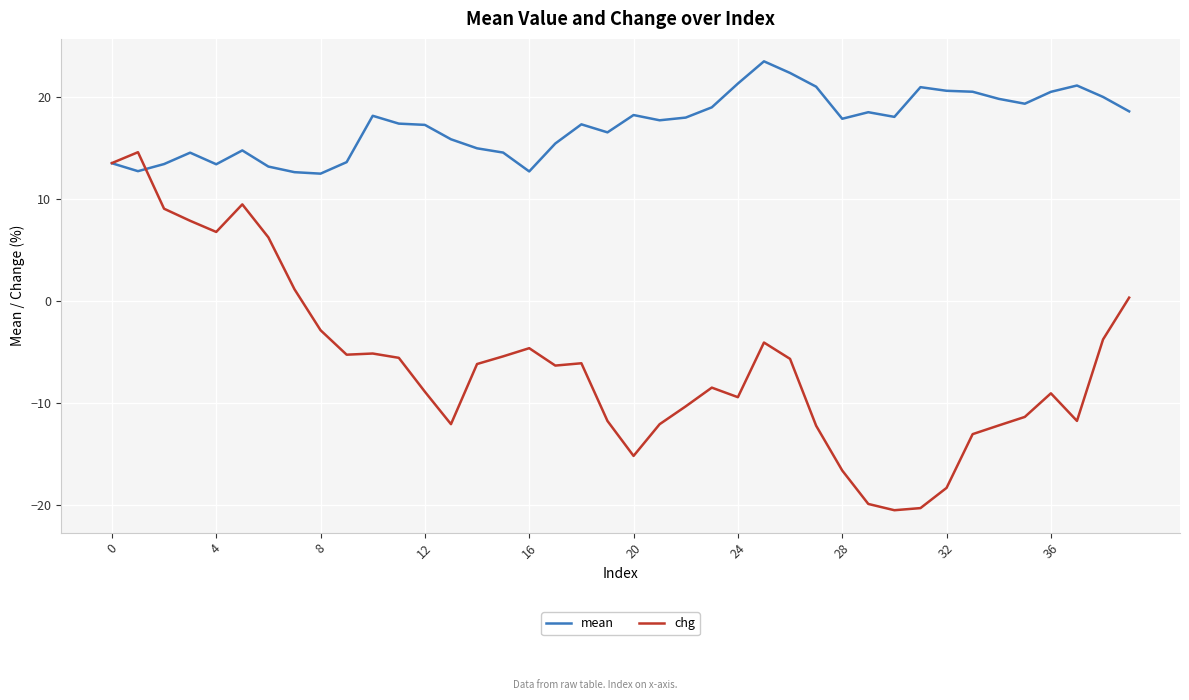

What is the maximum value shown in the chart?

23.5